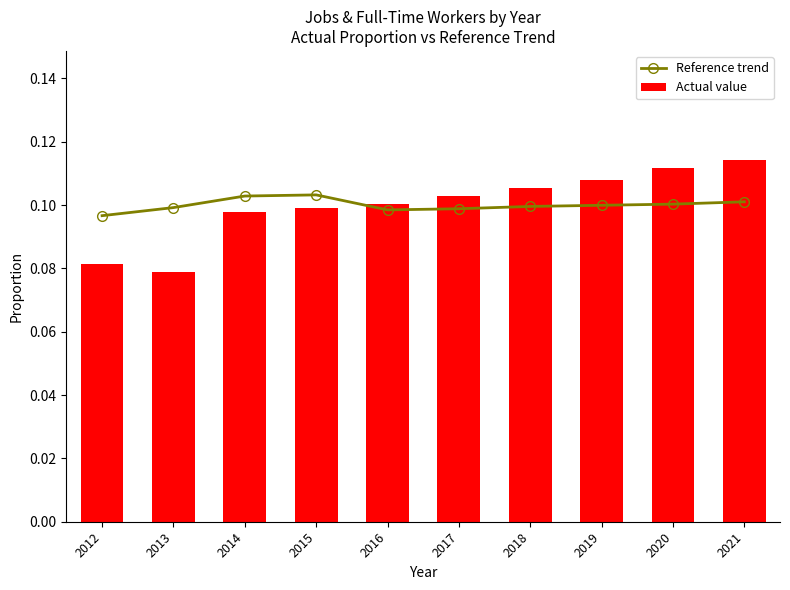

True or false: Reference trend has a value of 0.2 at 2019.

False